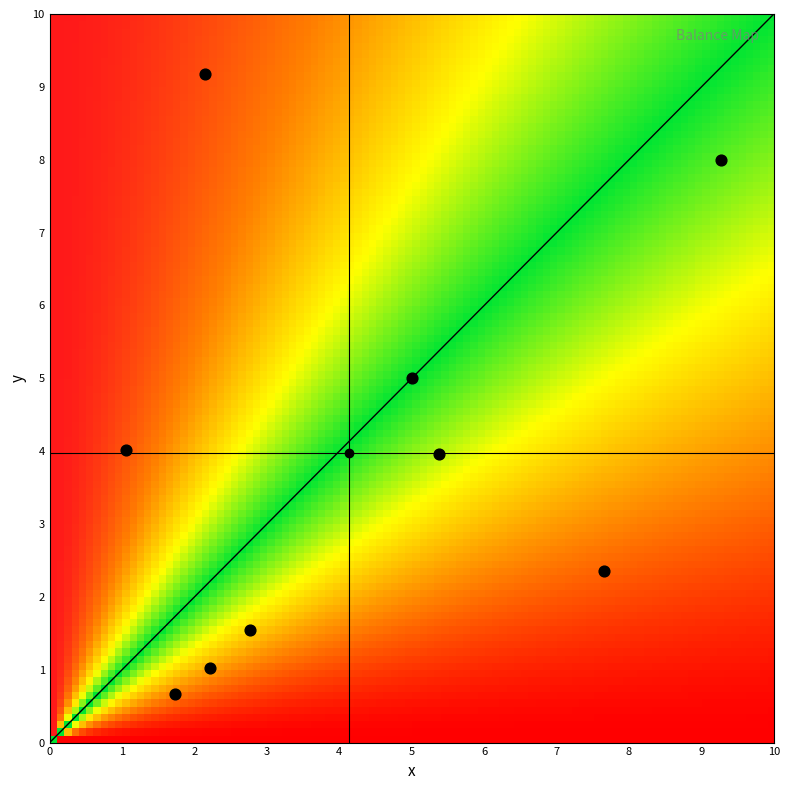

The 2 series shows 1.1 at 2. True or false?

False